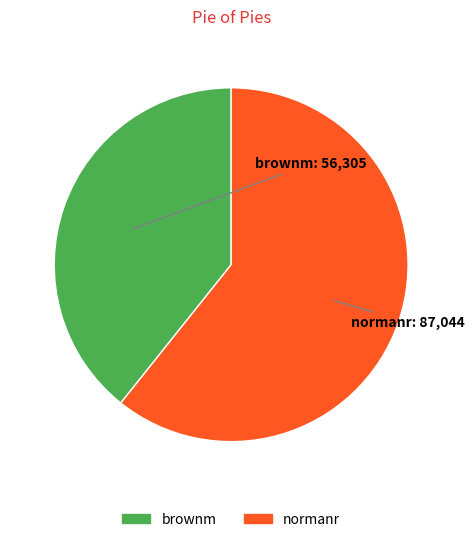

How many segments does this pie chart have?

2